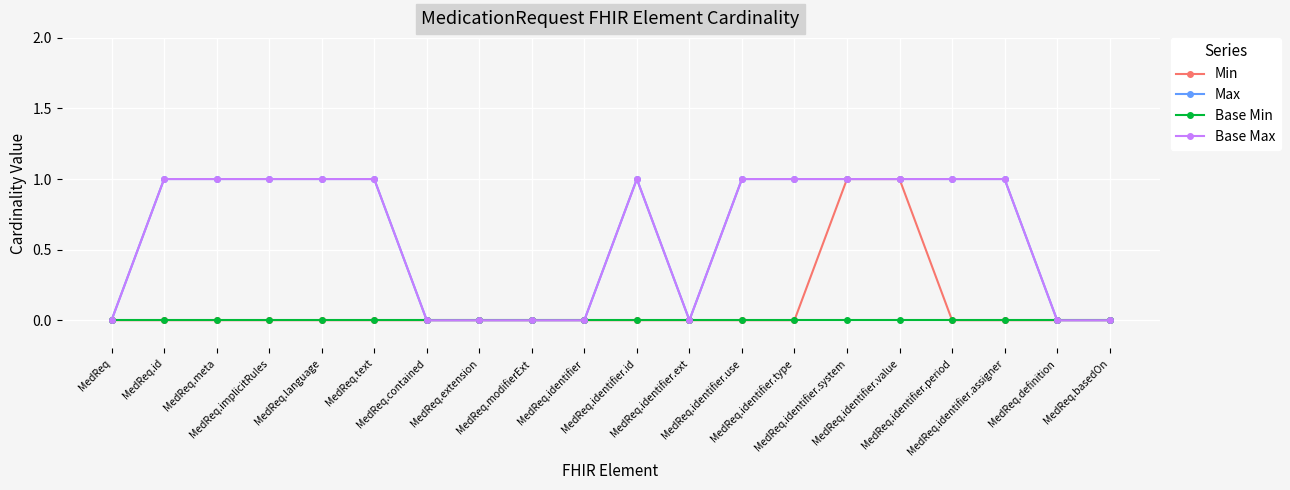

At which label is Base Min closest to 0?

MedReq